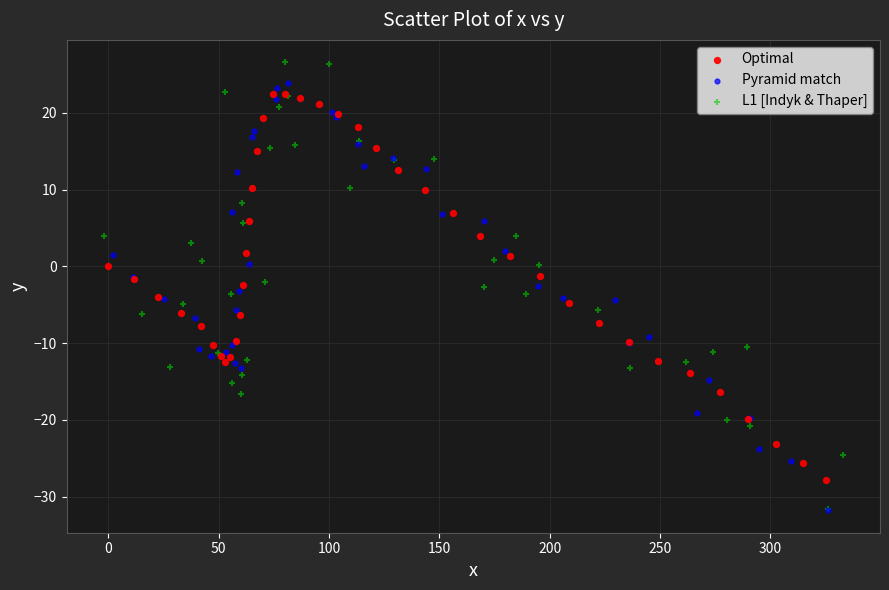

Which series has the widest spread of Y values?

L1 [Indyk & Thaper]